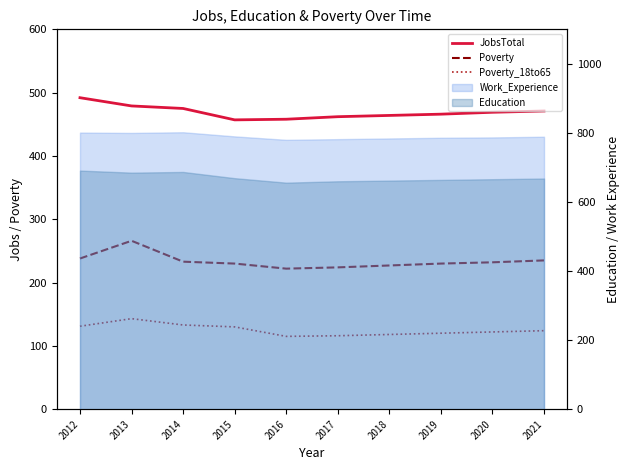

What is the value of the JobsTotal point at the 4th from the left?

457